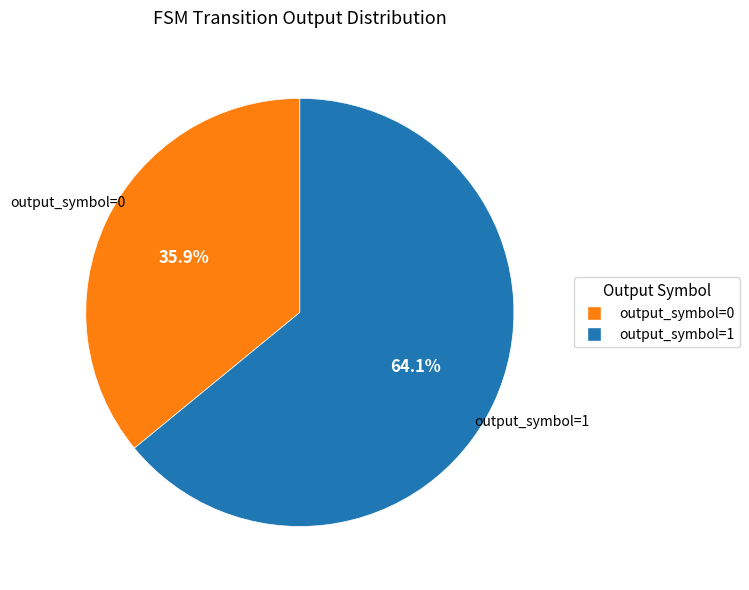

How many segments does this pie chart have?

2